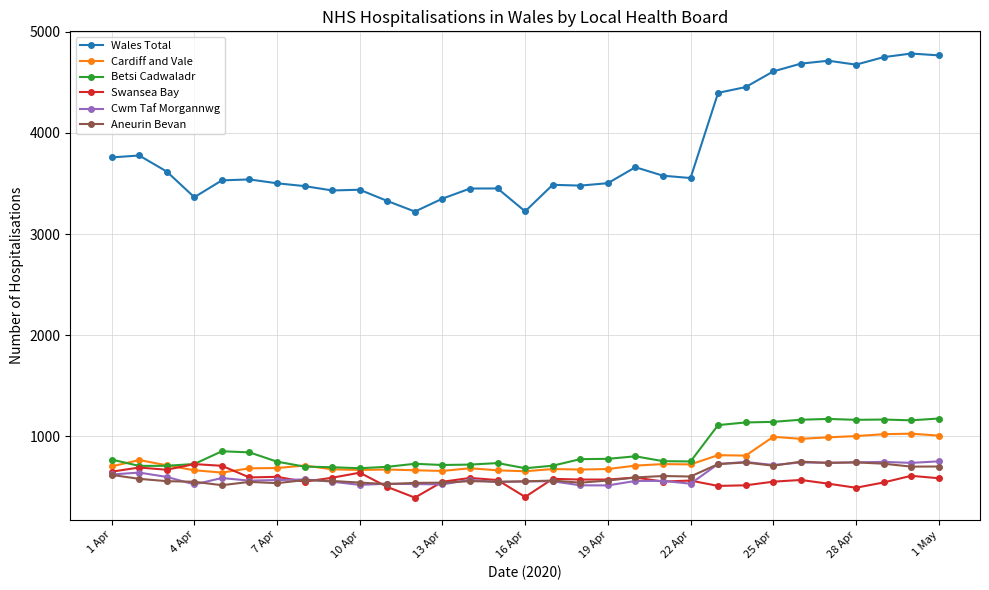

Count the number of data series in this chart.

6